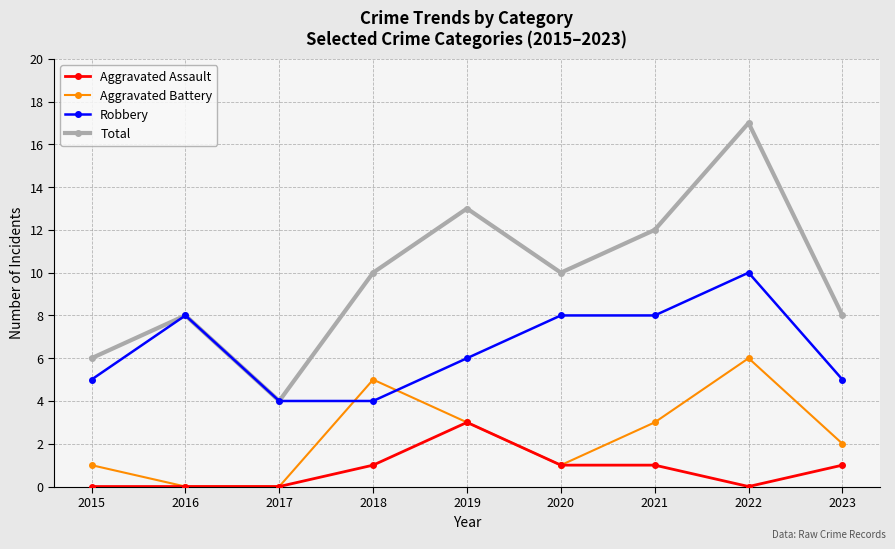

Is the value of Aggravated Battery at 2019 greater than the value of Aggravated Assault at 2015?

Yes